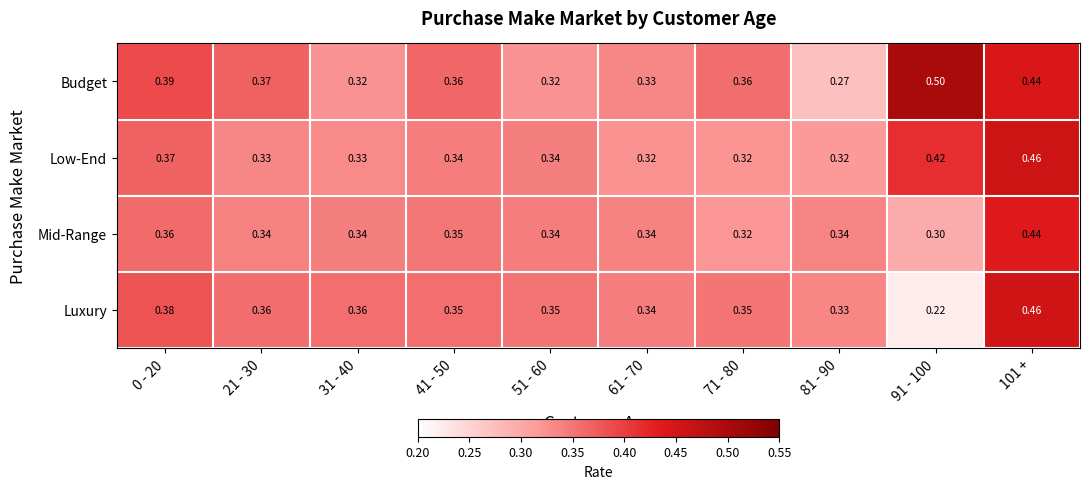

Which series has the largest total across all categories?

Budget